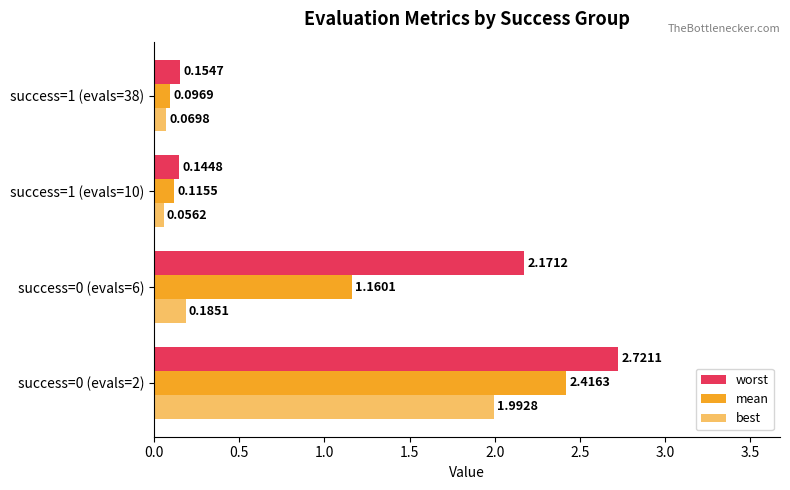

How many distinct data groups are displayed?

3